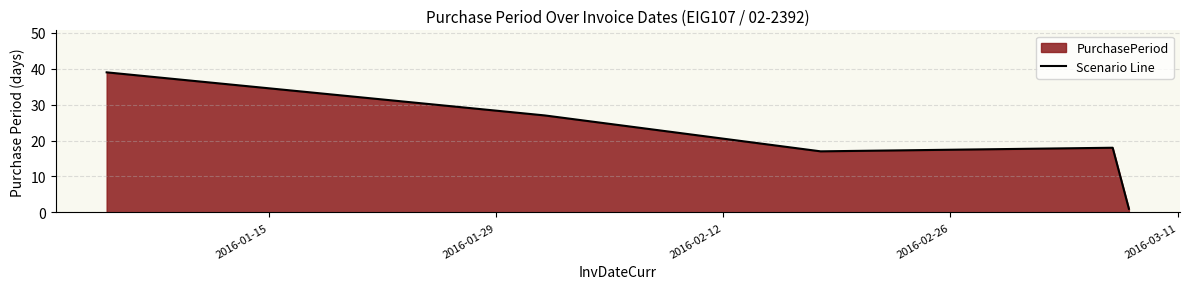

How many lines are shown in the chart?

1